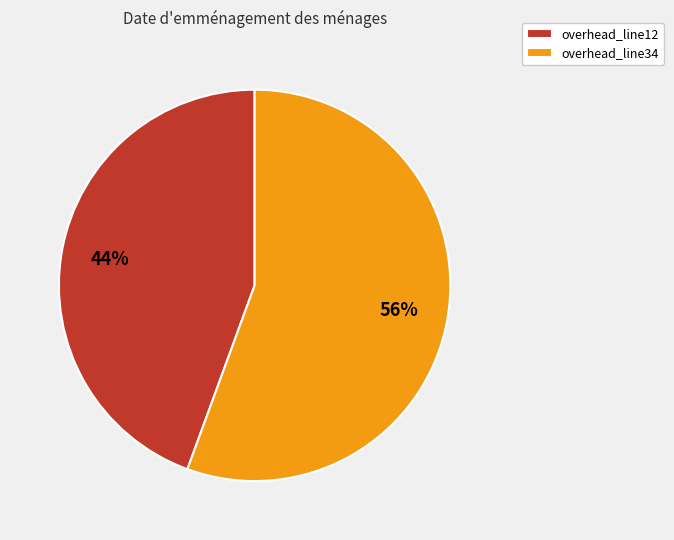

What is the smallest slice in the pie chart?

overhead_line12